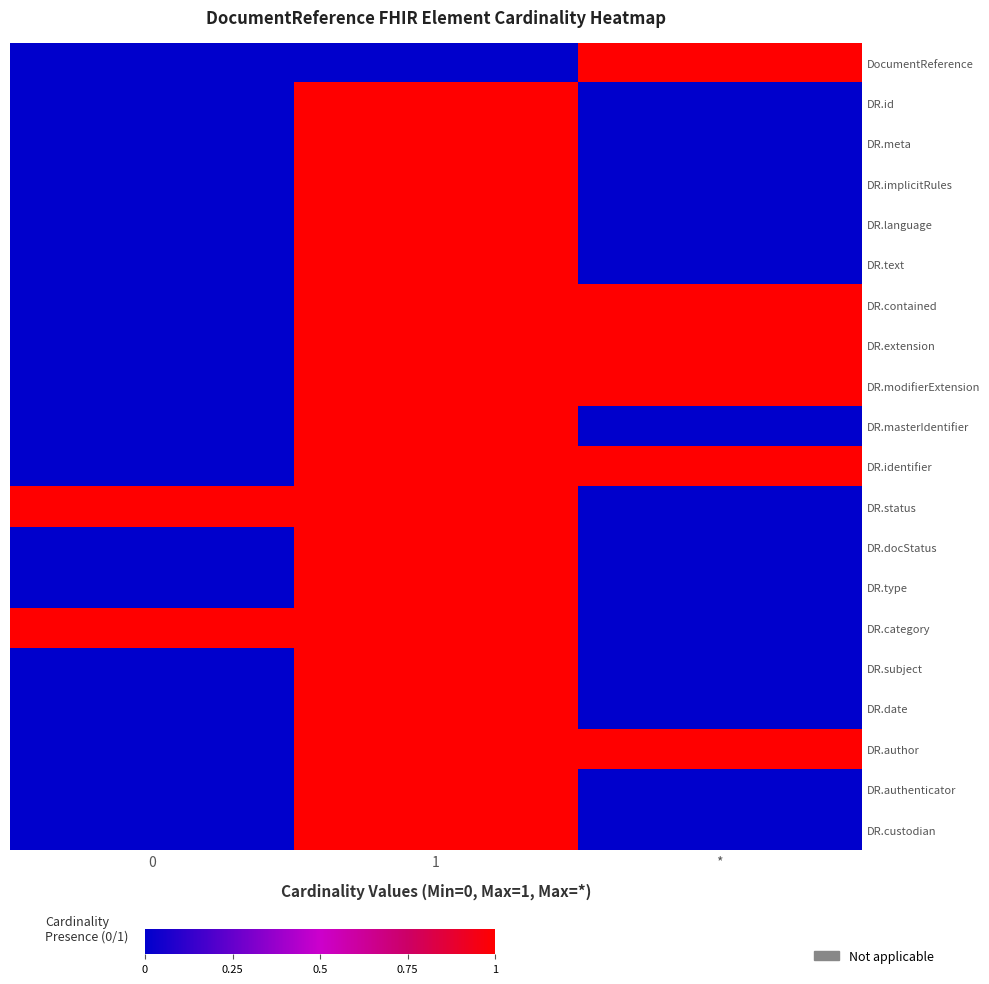

How many categories are shown in the chart?

3